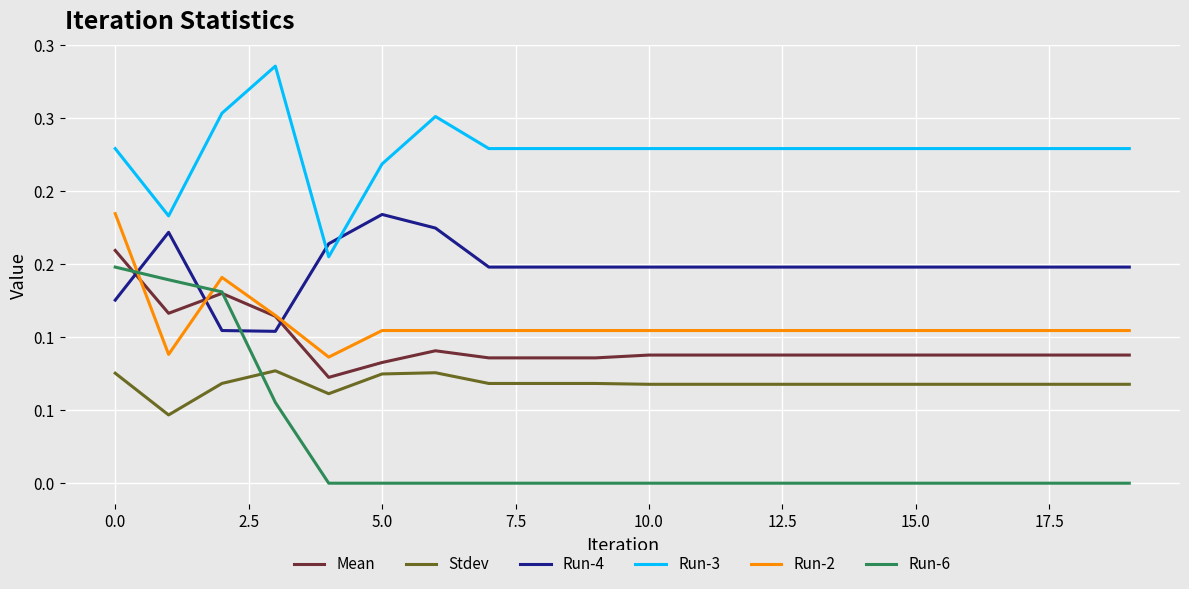

Reading left to right, what are all the values shown in this chart?

Mean: 0.2	0.1	0.1	0.1	0.1	0.1	0.1	0.1	0.1	0.1	0.1	0.1	0.1	0.1	0.1	0.1	0.1	0.1	0.1	0.1
Stdev: 0.1	0.0	0.1	0.1	0.1	0.1	0.1	0.1	0.1	0.1	0.1	0.1	0.1	0.1	0.1	0.1	0.1	0.1	0.1	0.1
Run-4: 0.1	0.2	0.1	0.1	0.2	0.2	0.2	0.1	0.1	0.1	0.1	0.1	0.1	0.1	0.1	0.1	0.1	0.1	0.1	0.1
Run-3: 0.2	0.2	0.3	0.3	0.2	0.2	0.3	0.2	0.2	0.2	0.2	0.2	0.2	0.2	0.2	0.2	0.2	0.2	0.2	0.2
Run-2: 0.2	0.1	0.1	0.1	0.1	0.1	0.1	0.1	0.1	0.1	0.1	0.1	0.1	0.1	0.1	0.1	0.1	0.1	0.1	0.1
Run-6: 0.1	0.1	0.1	0.1	0.0	0.0	0.0	0.0	0.0	0.0	0.0	0.0	0.0	0.0	0.0	0.0	0.0	0.0	0.0	0.0